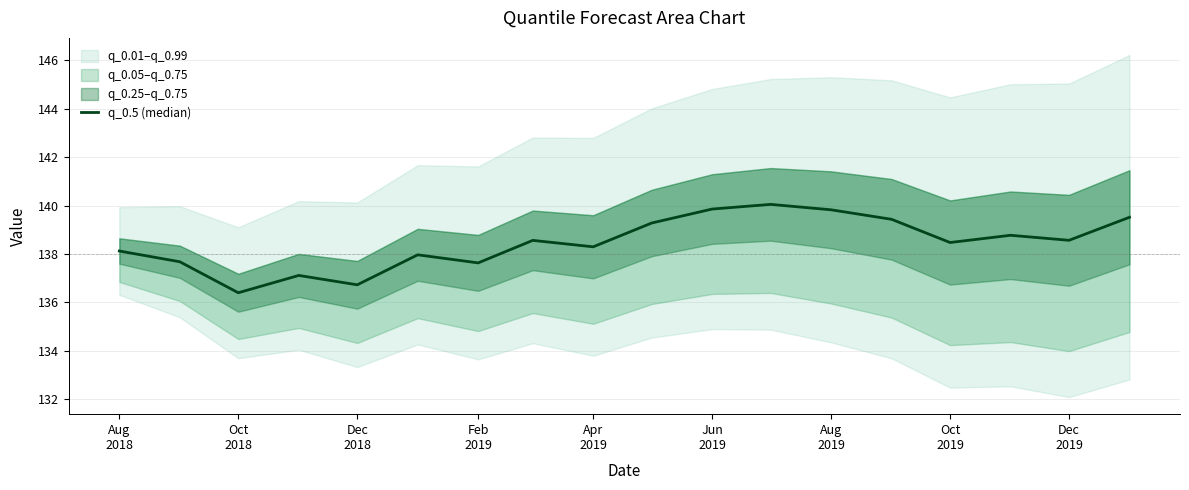

Reading left to right, extract all data points from this chart.

138.1	137.7	136.4	137.1	136.7	138.0	137.6	138.6	138.3	139.3	139.9	140.0	139.8	139.4	138.5	138.8	138.6	139.5